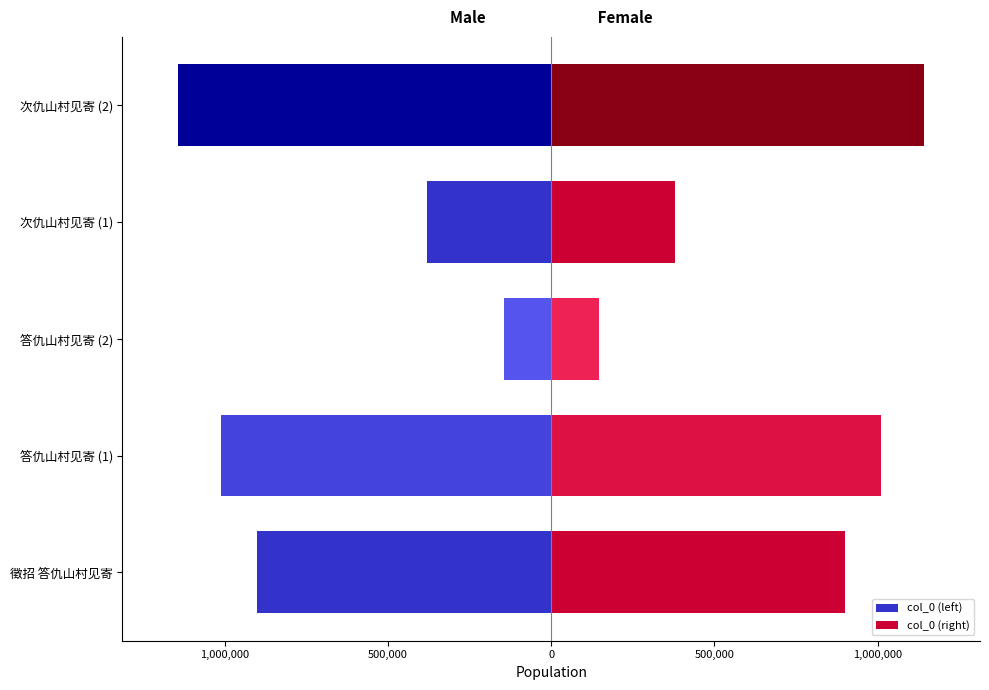

Which series has the largest total across all categories?

col_0 (right)